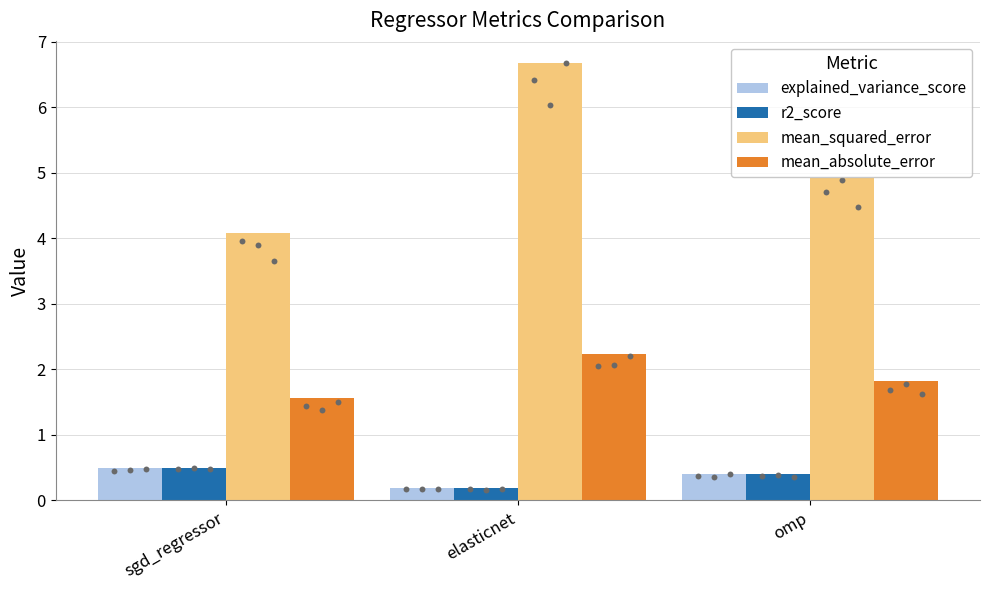

What are all the series names shown in the legend?

explained_variance_score, r2_score, mean_squared_error, mean_absolute_error